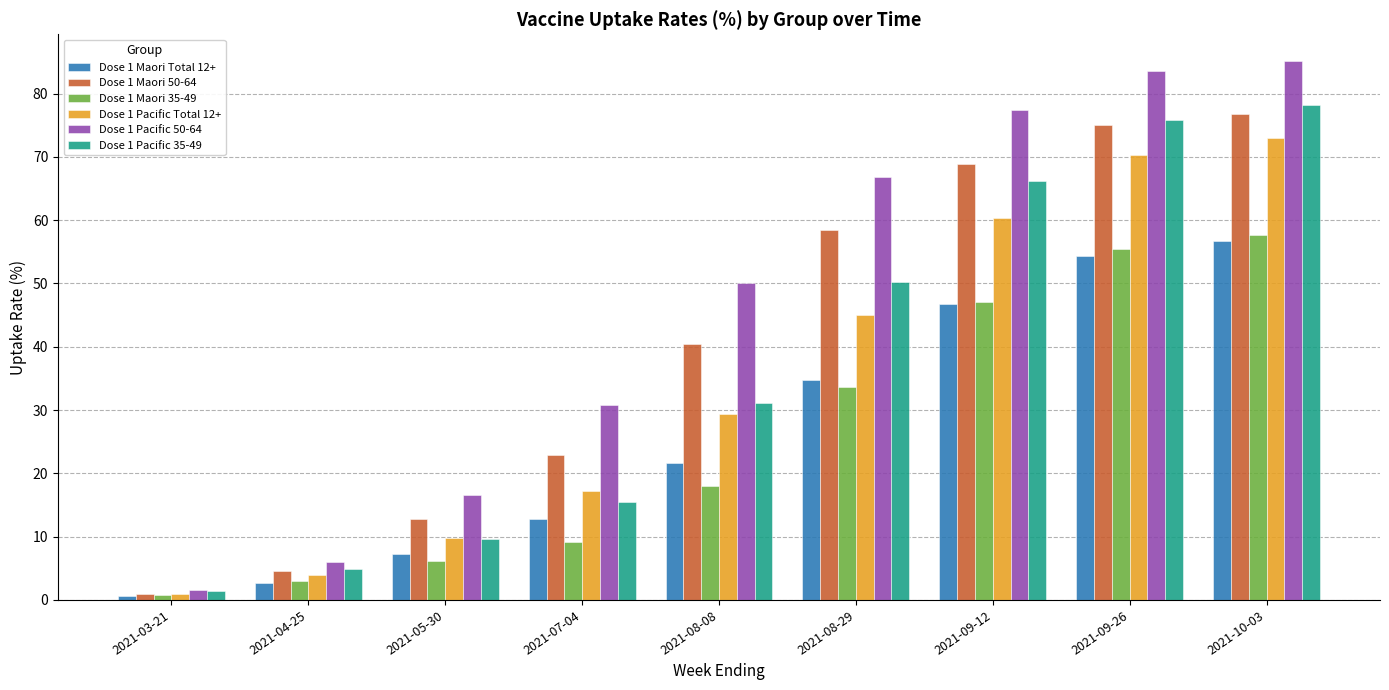

Is the value of Dose 1 Maori 35-49 at 2021-05-30 greater than the value of Dose 1 Pacific 50-64 at 2021-05-30?

No